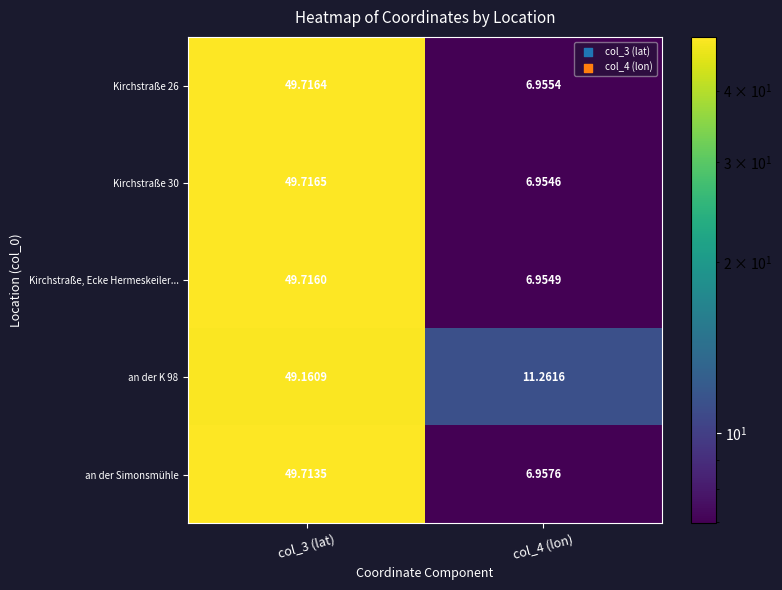

Is the value of Kirchstraße, Ecke Hermeskeiler... at col_3 (lat) greater than the value of an der K 98 at col_4 (lon)?

Yes